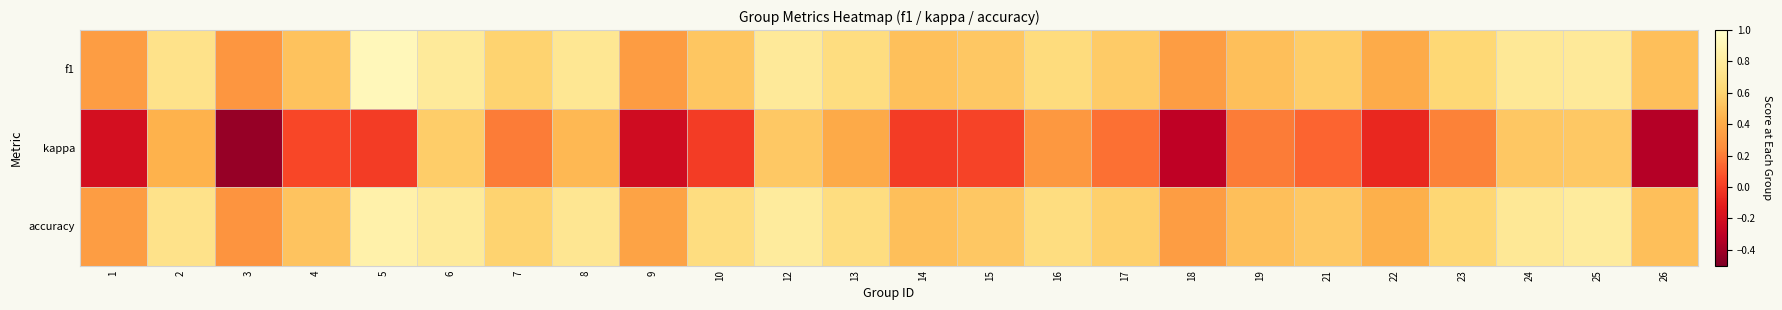

Which has a higher value, 24 or 1?

24